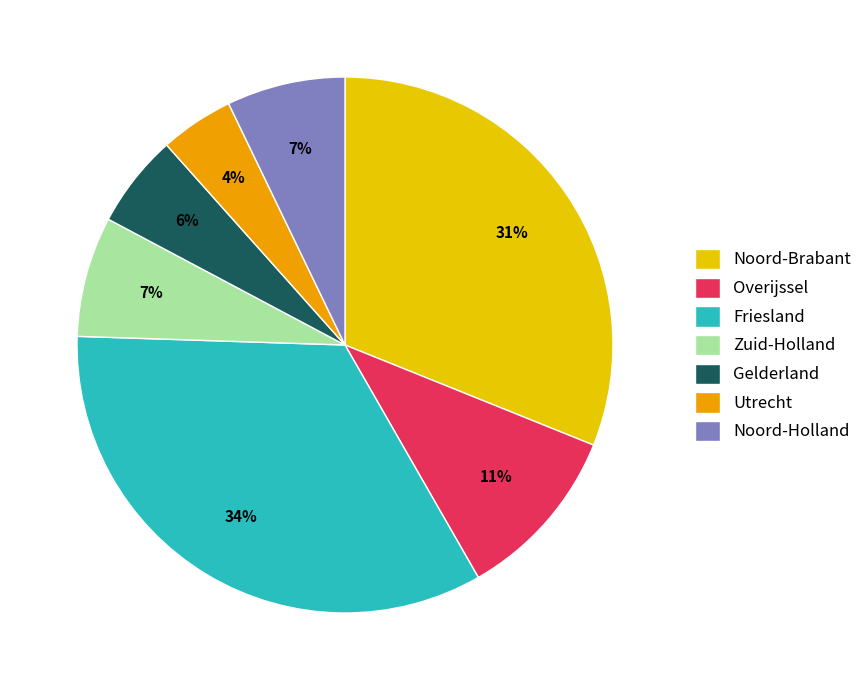

How many slices are in this pie chart?

7